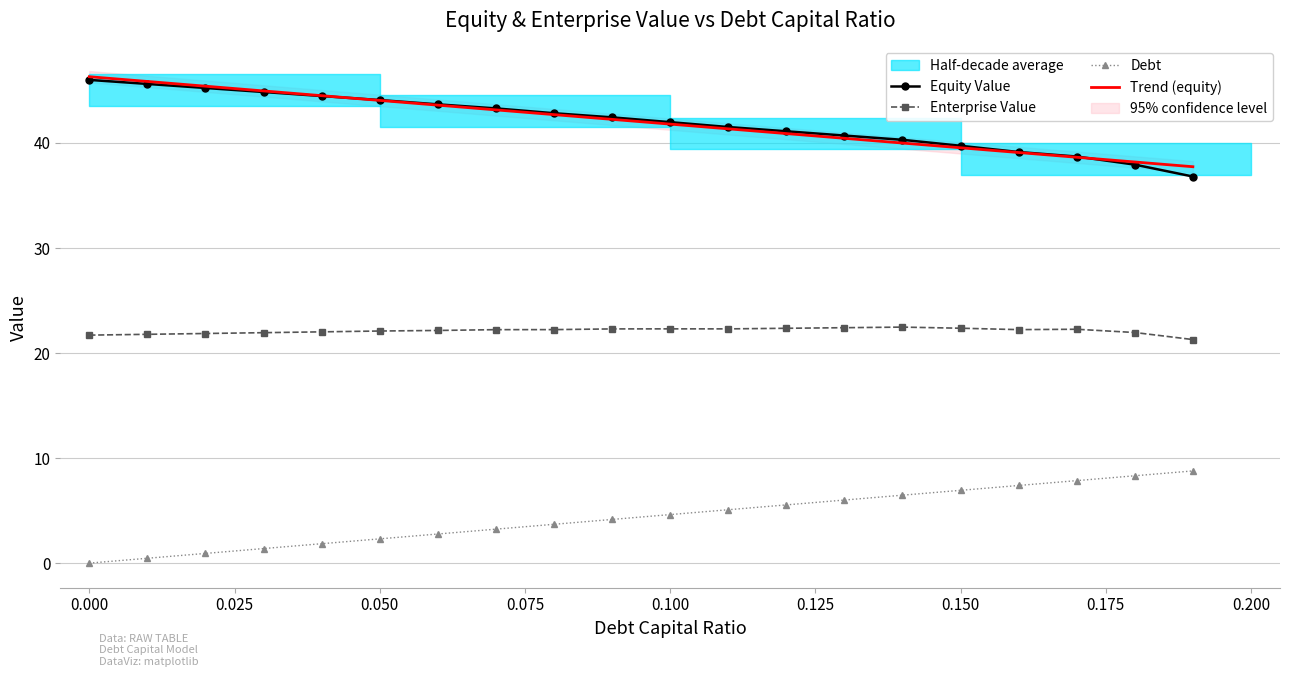

The value of Enterprise Value at 0.050 is 22.1. True or false?

True